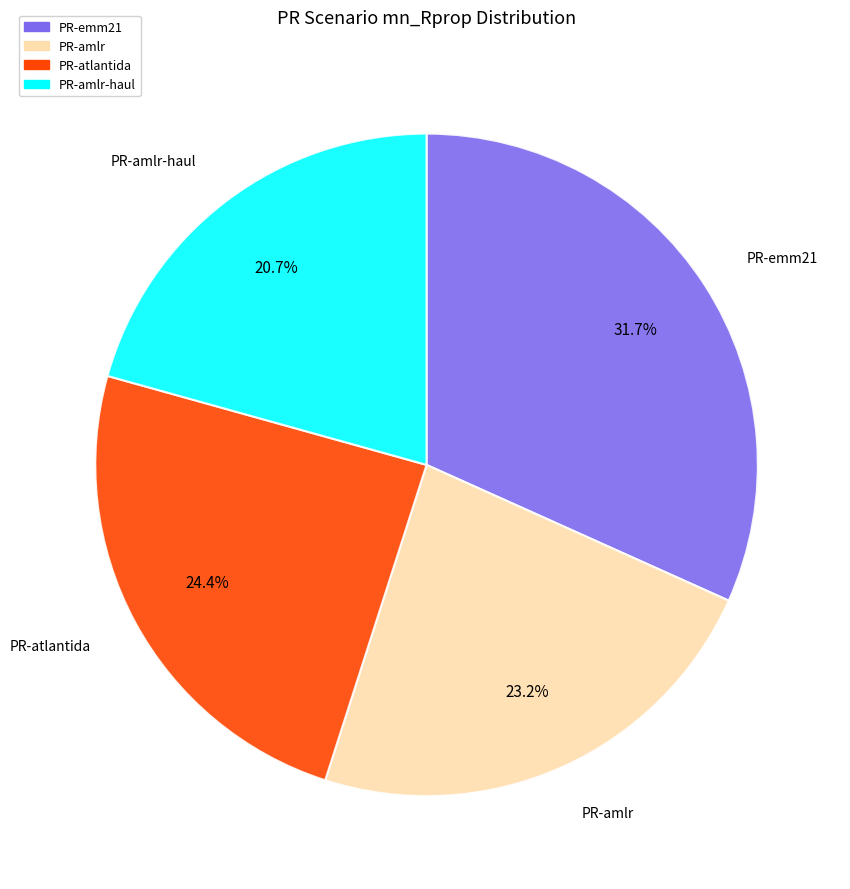

Is there a majority slice in this chart?

No